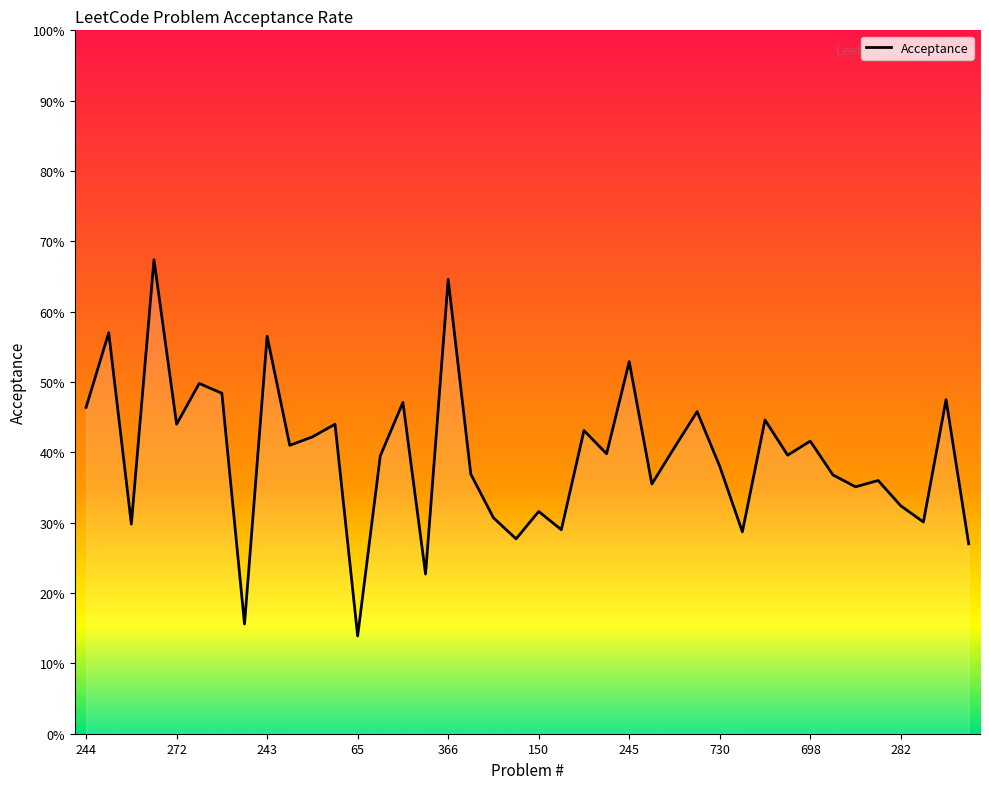

What is the smallest value displayed?

0.1